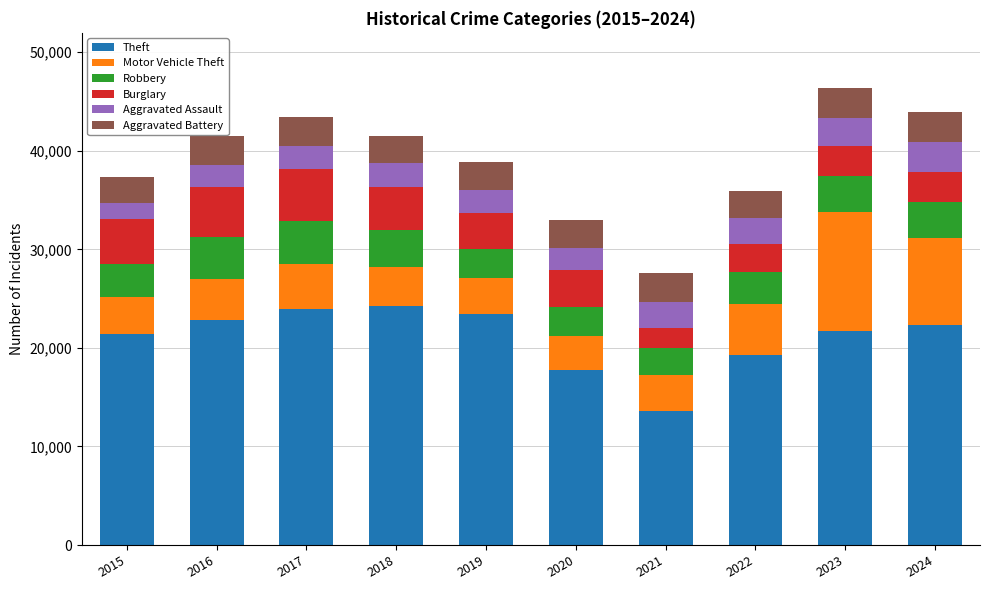

True or false: Theft has a value of 21379 at 2015.

True